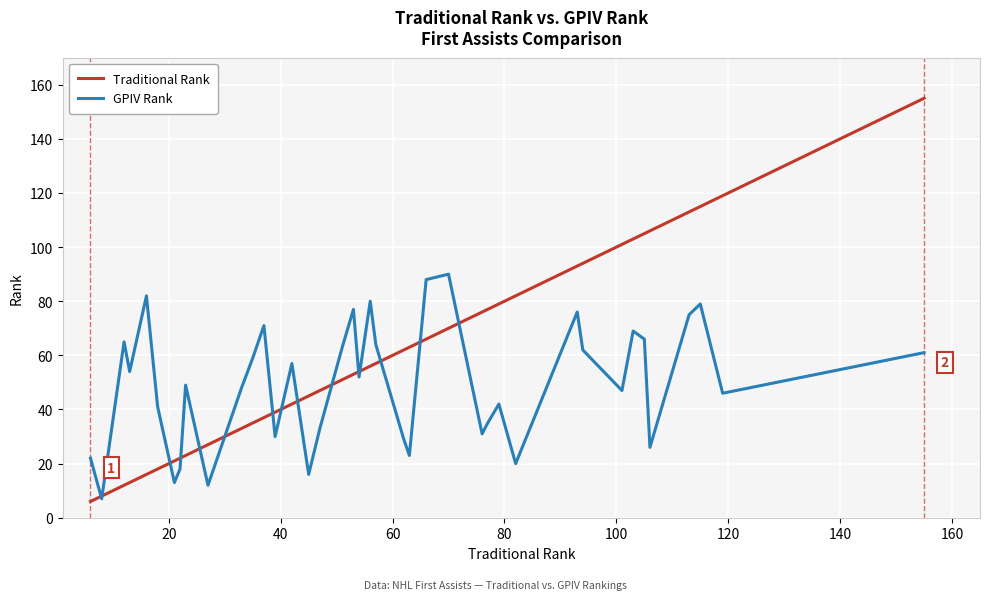

Rank the series by their maximum value, from lowest to highest.

GPIV Rank, Traditional Rank